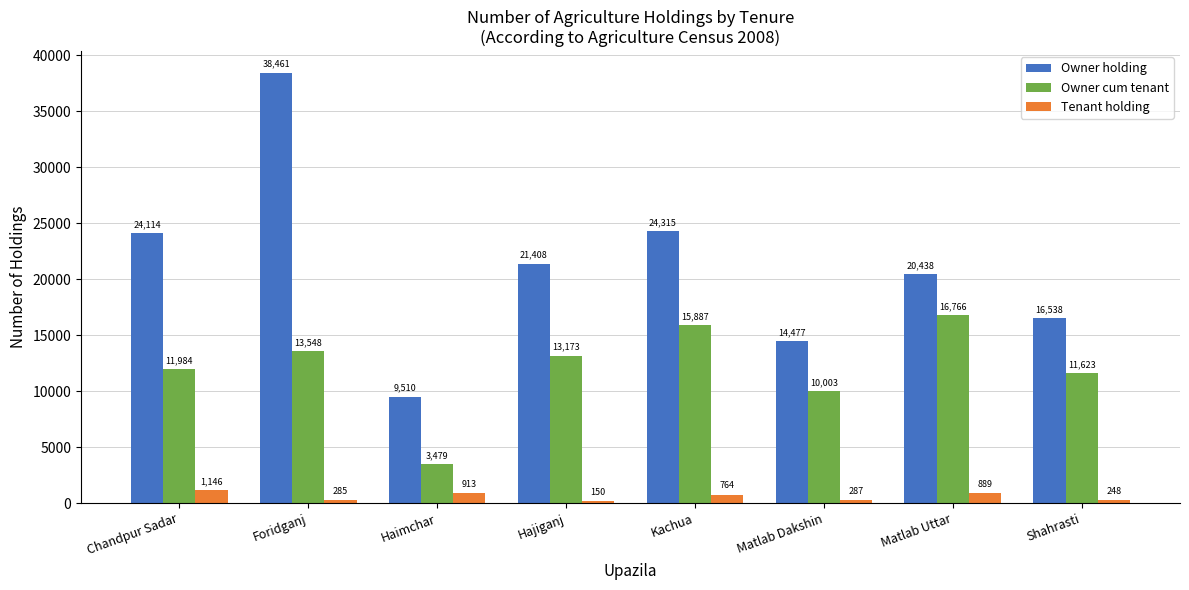

What is the minimum value for Tenant holding?

150